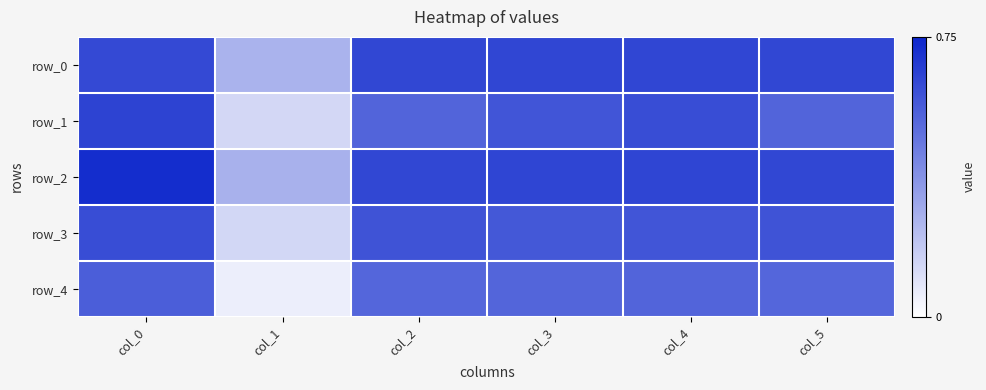

What is the difference between the row_1 values at col_0 and col_3?

0.1